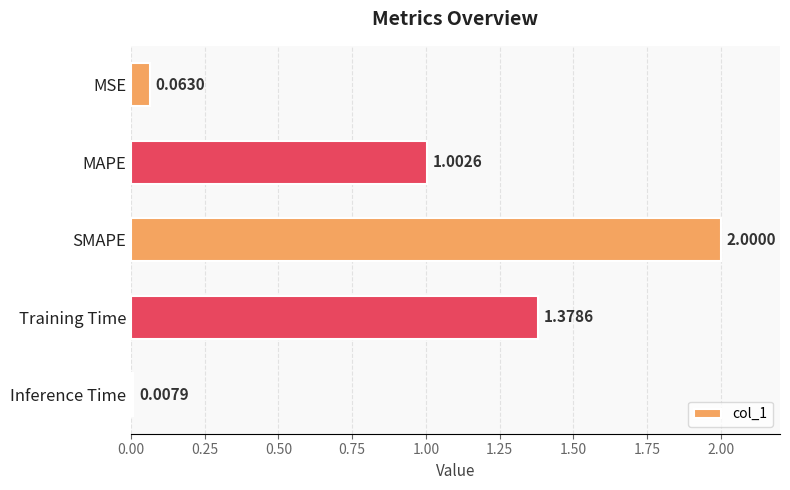

Which category has the lowest value across all series?

Inference Time